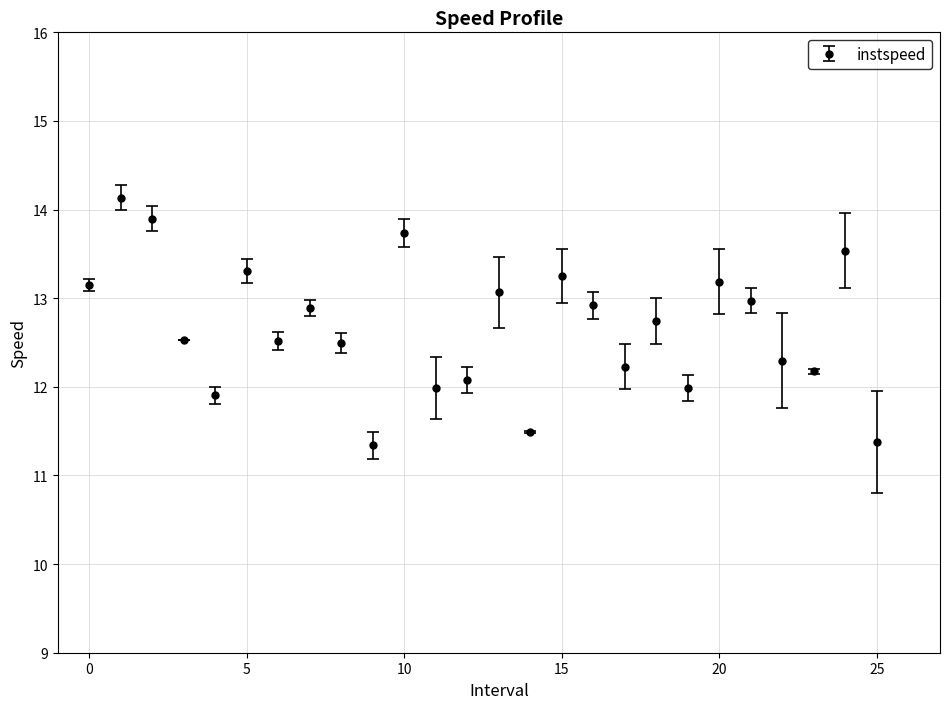

What is the sum of all values?

329.2